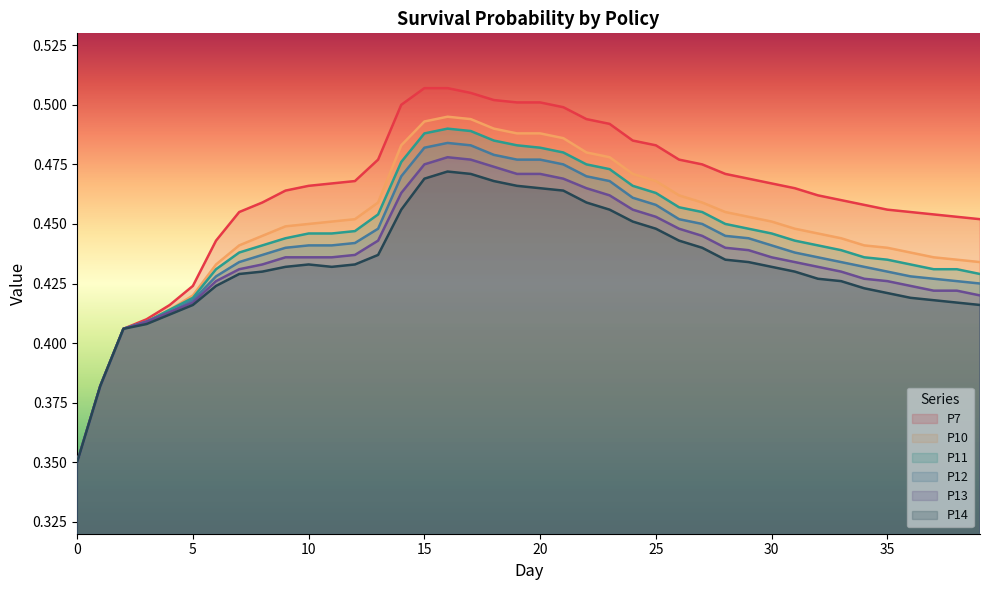

What is the sum of all P14 values?

17.4